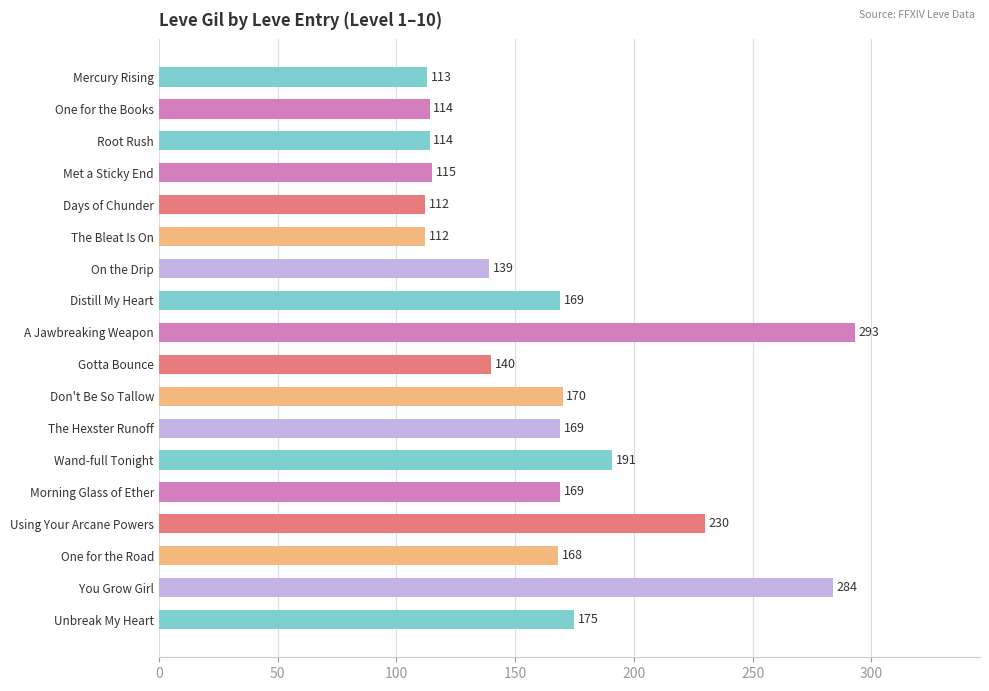

Read the value at On the Drip, to the nearest 5.

140